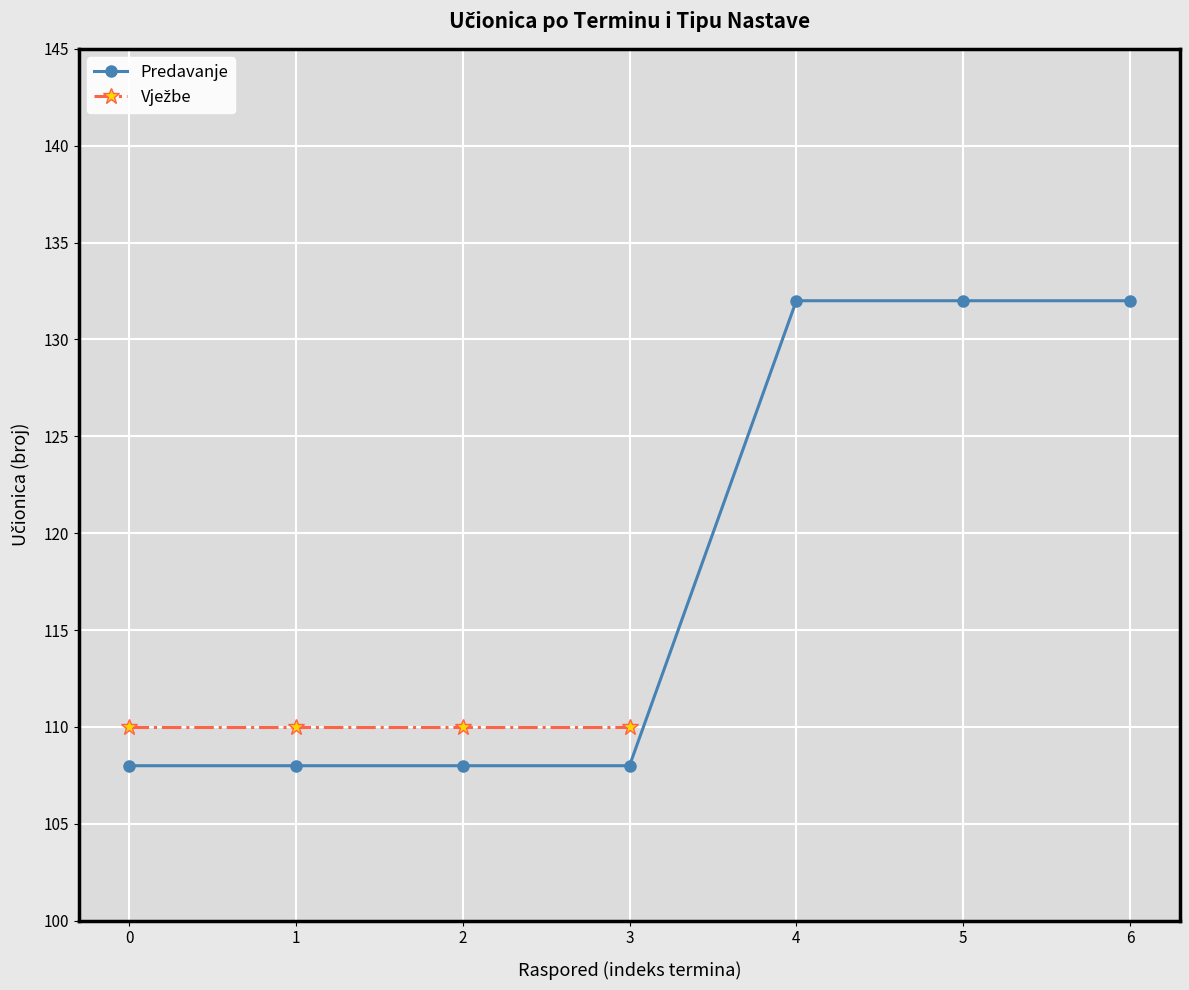

The Predavanje series shows 132 at 4. True or false?

True